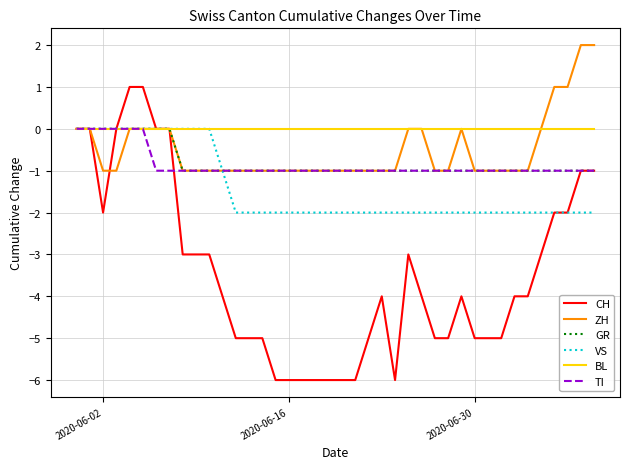

Which series has the largest range (max minus min)?

CH